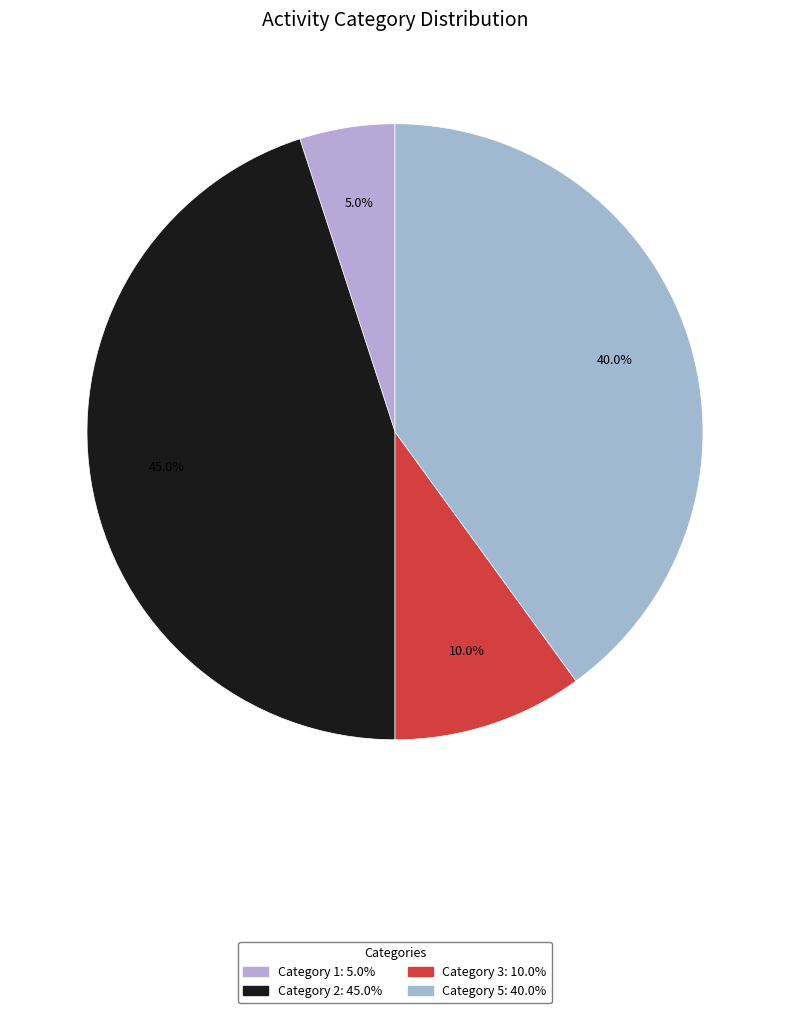

How many segments does this pie chart have?

4